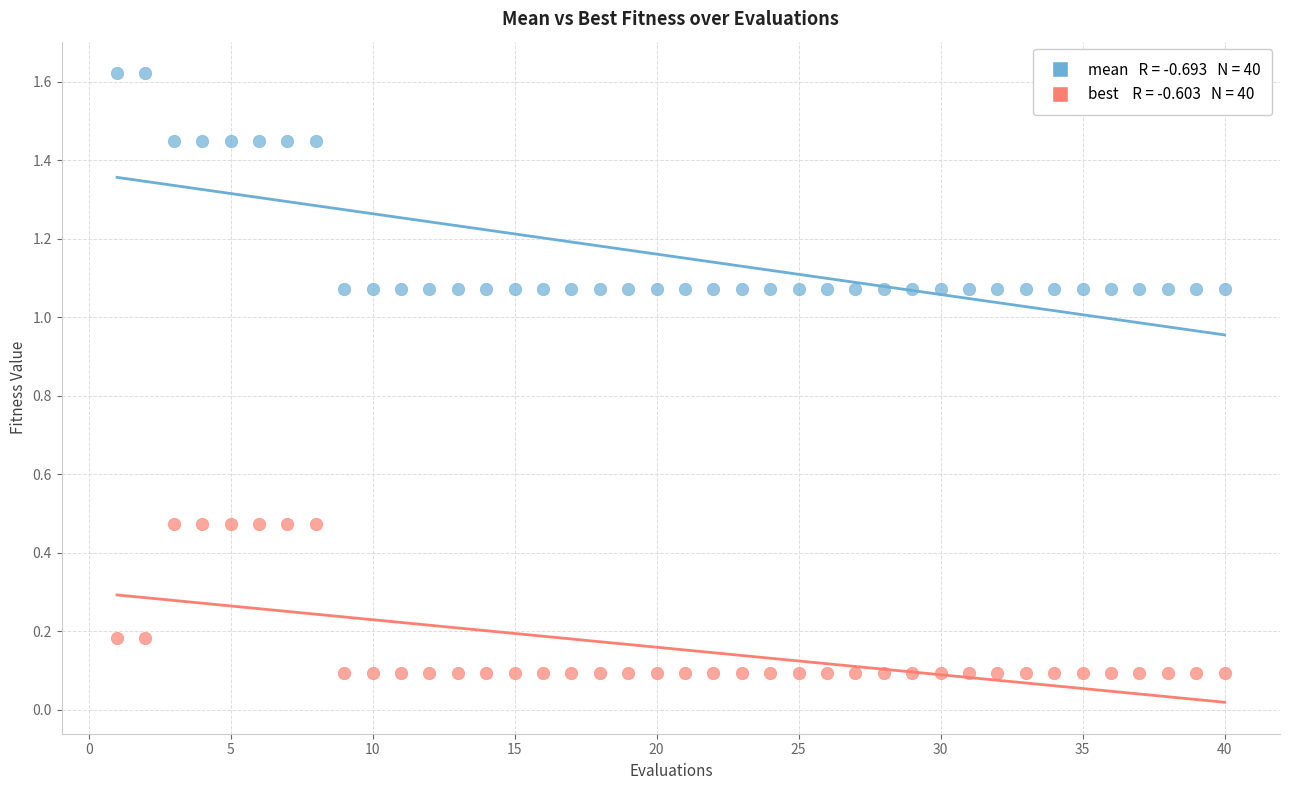

Across all data points, what is the range of X values (max minus min)?

39.0